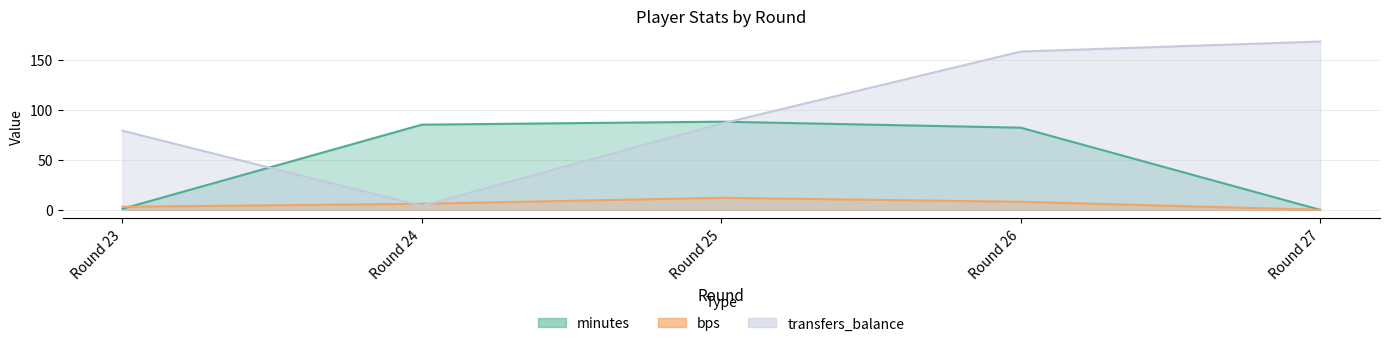

At which category does bps reach its first local peak?

Round 25